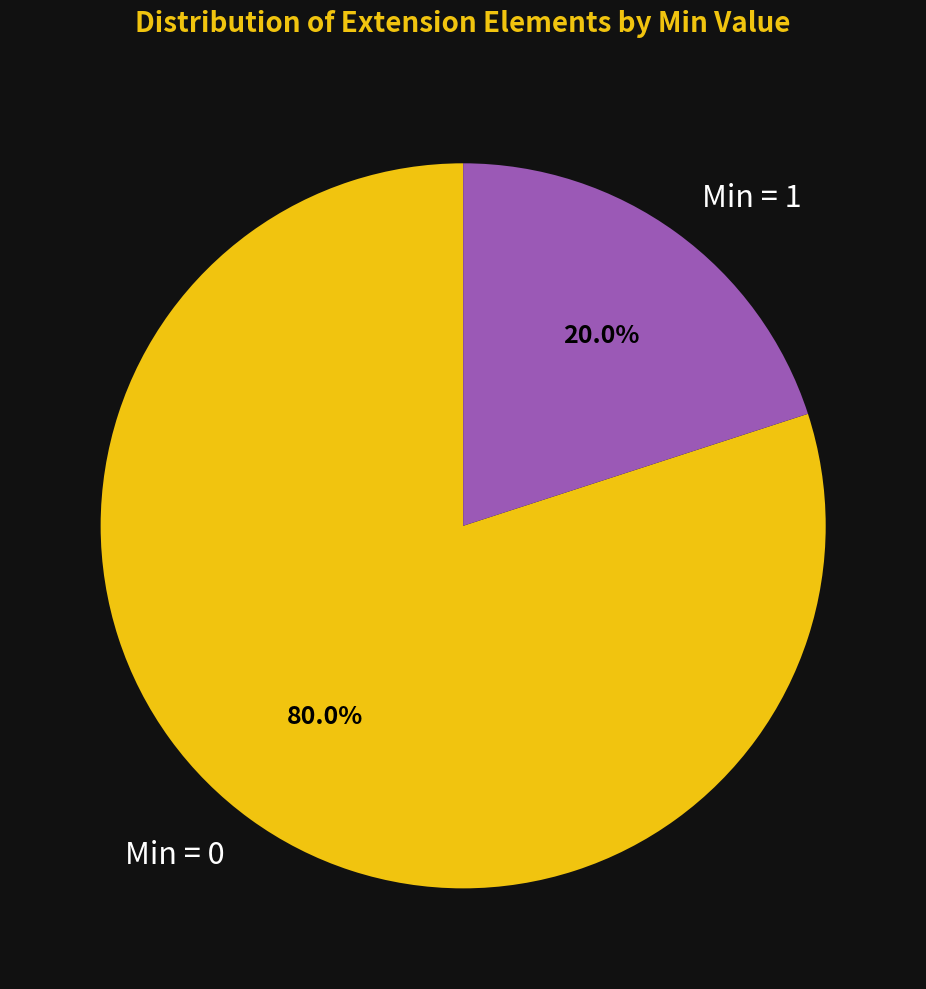

Which slice is the largest?

Min = 0